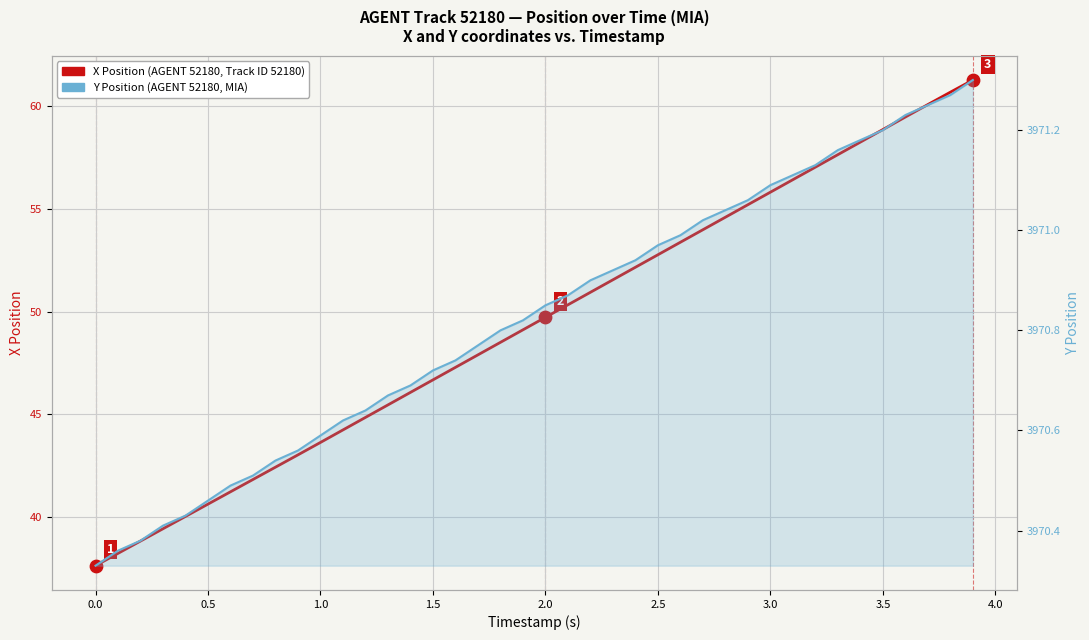

At how many categories does at least one series exceed 3075?

40